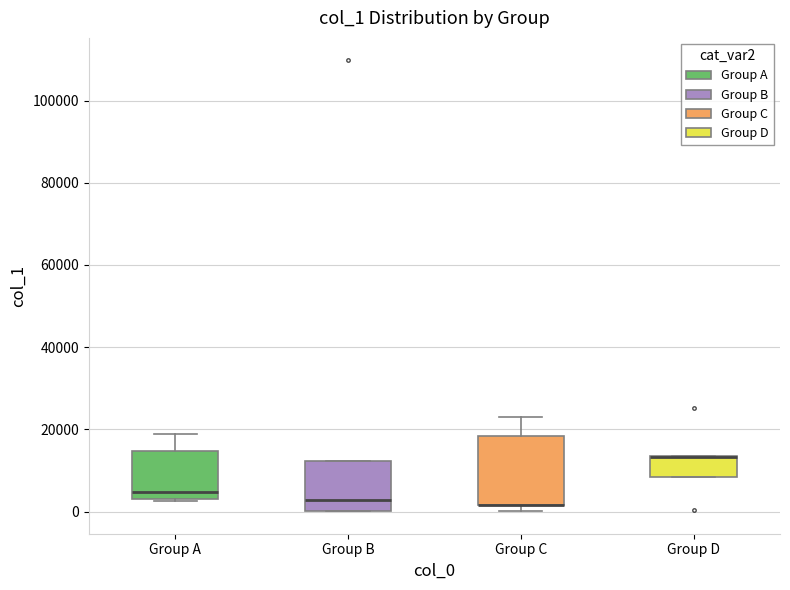

Reading left to right, read every box against the y-axis: the position of its median line, the range the box covers, and the ends of its whiskers. The values are not printed on the chart, so give them approximately, as read against the axis.

Group A: median 4000, box 2000 to 14000, whiskers 2000 to 18000
Group B: median 2000, box 0 to 12000, whiskers 0 to 12000
Group C: median 2000 (drawn on the box's lower edge), box 2000 to 18000, whiskers 0 to 24000
Group D: median 14000 (drawn on the box's upper edge), box 8000 to 14000, whiskers 8000 to 14000